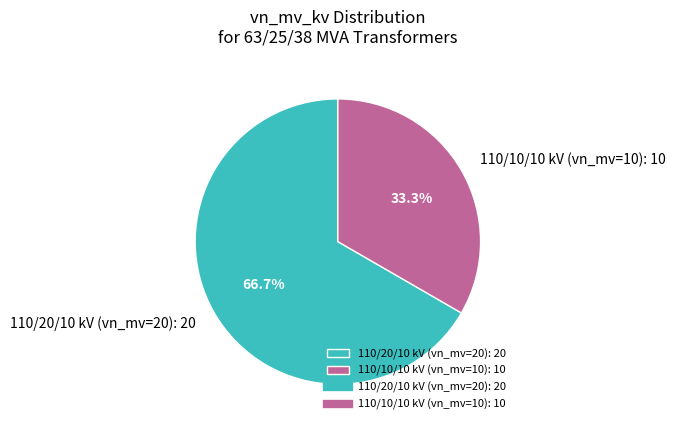

Which has a higher value, 110/20/10 kV (vn_mv=20) or 110/10/10 kV (vn_mv=10)?

110/20/10 kV (vn_mv=20)